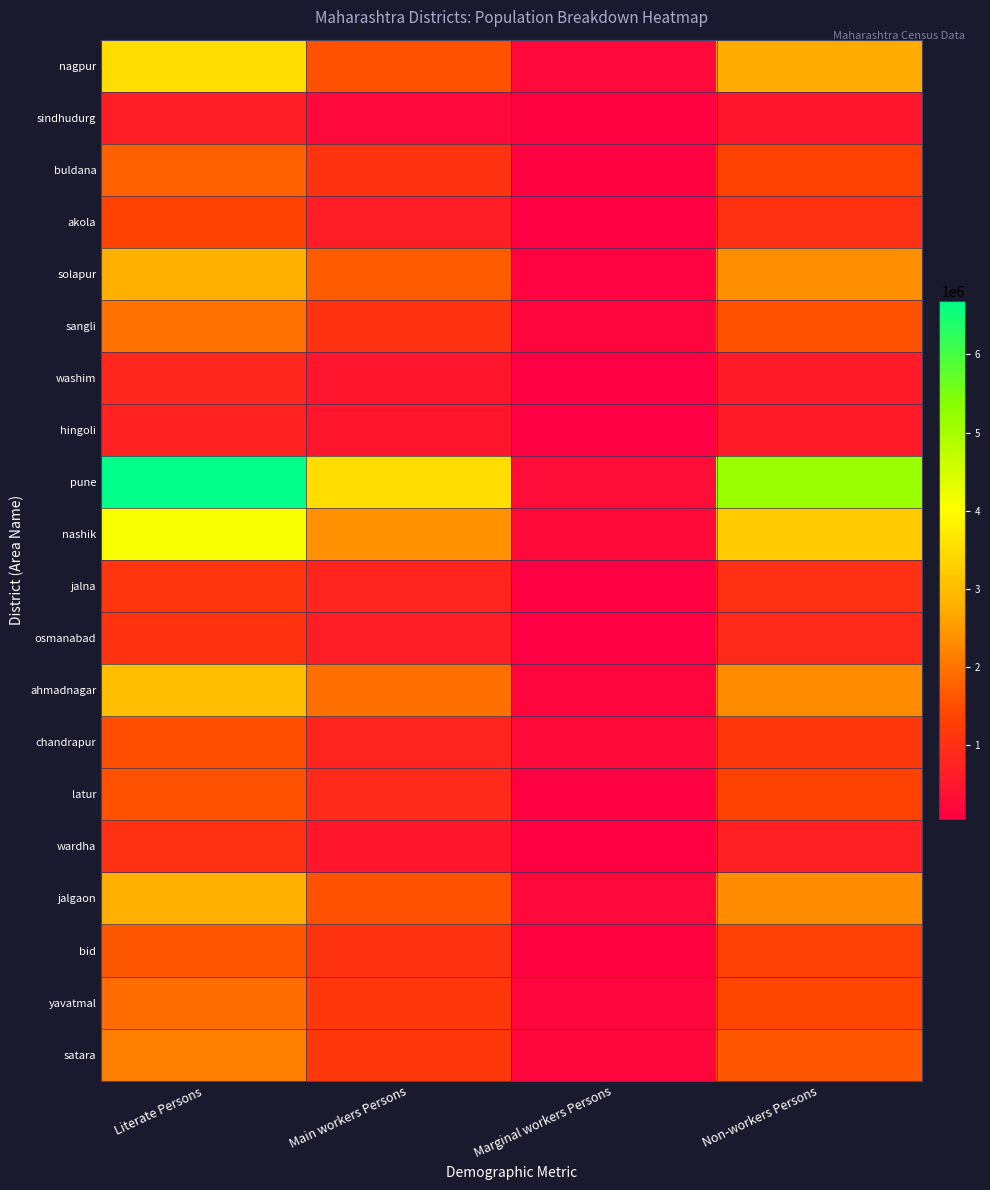

Which series has the largest range (max minus min)?

pune